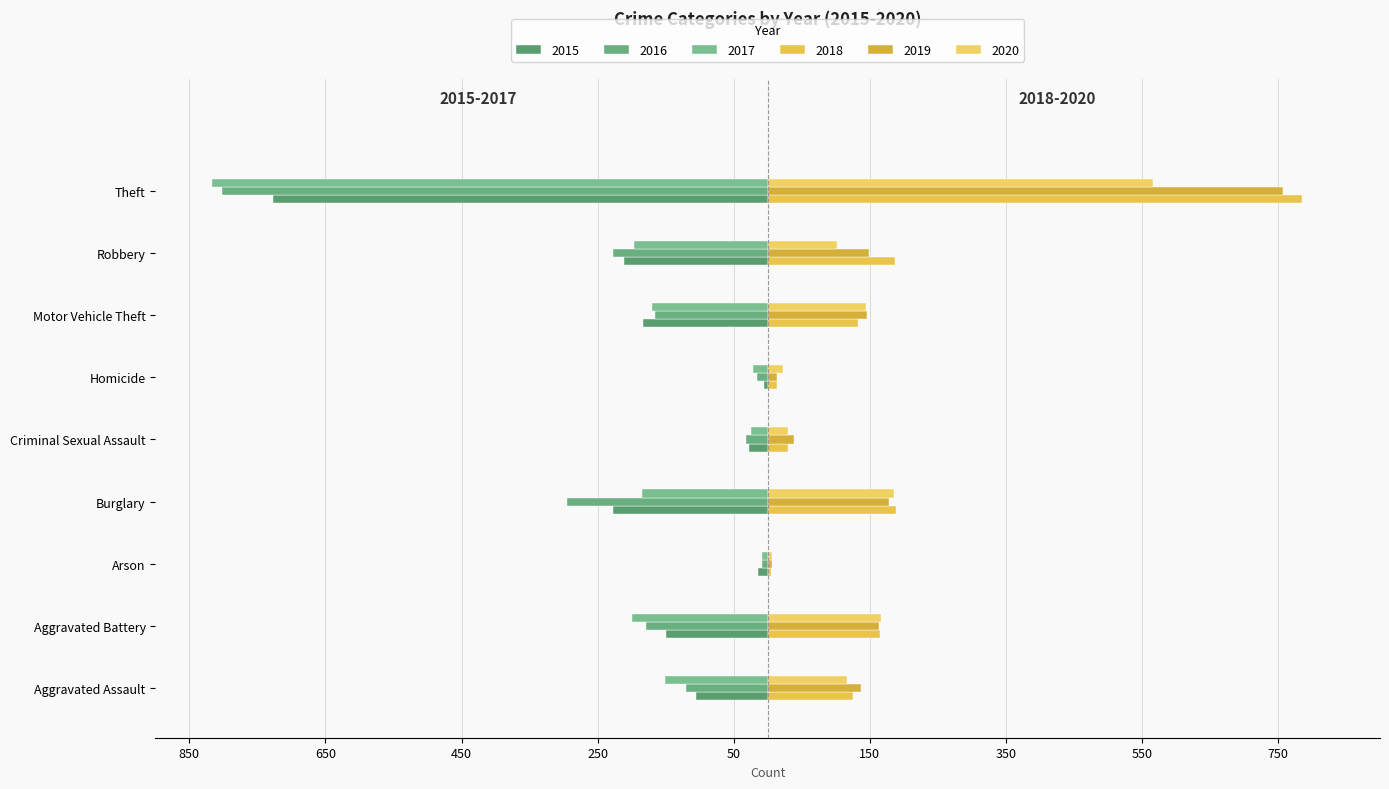

How many values in the 2020 series are below 117?

4